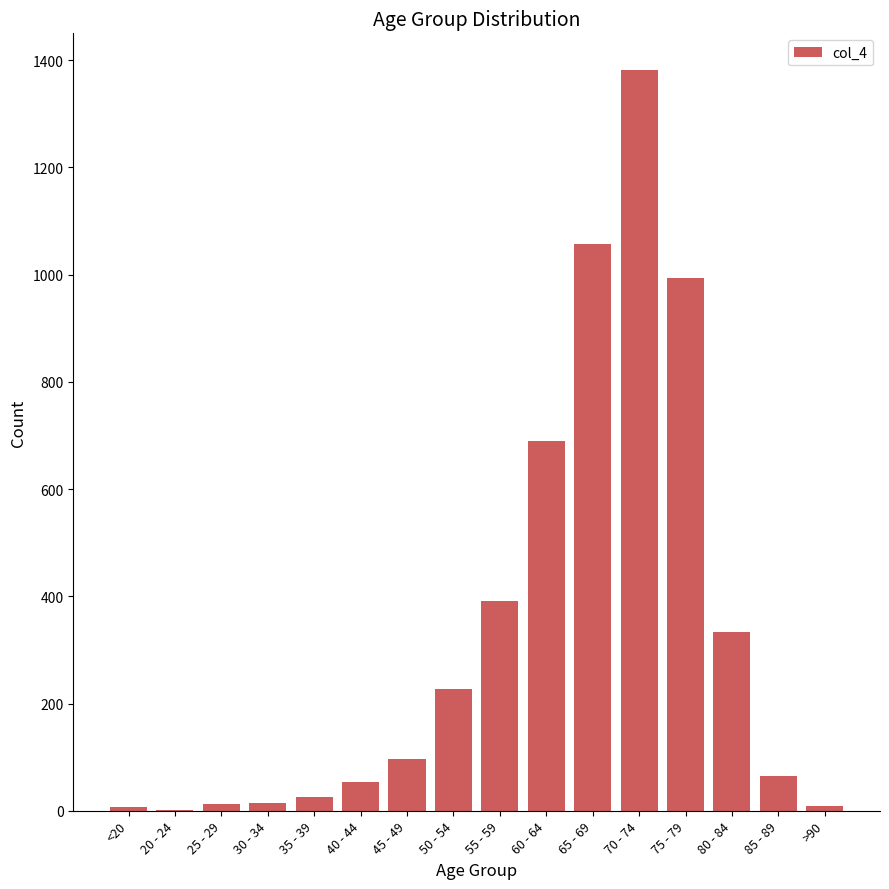

What is the sum of all values?

5357